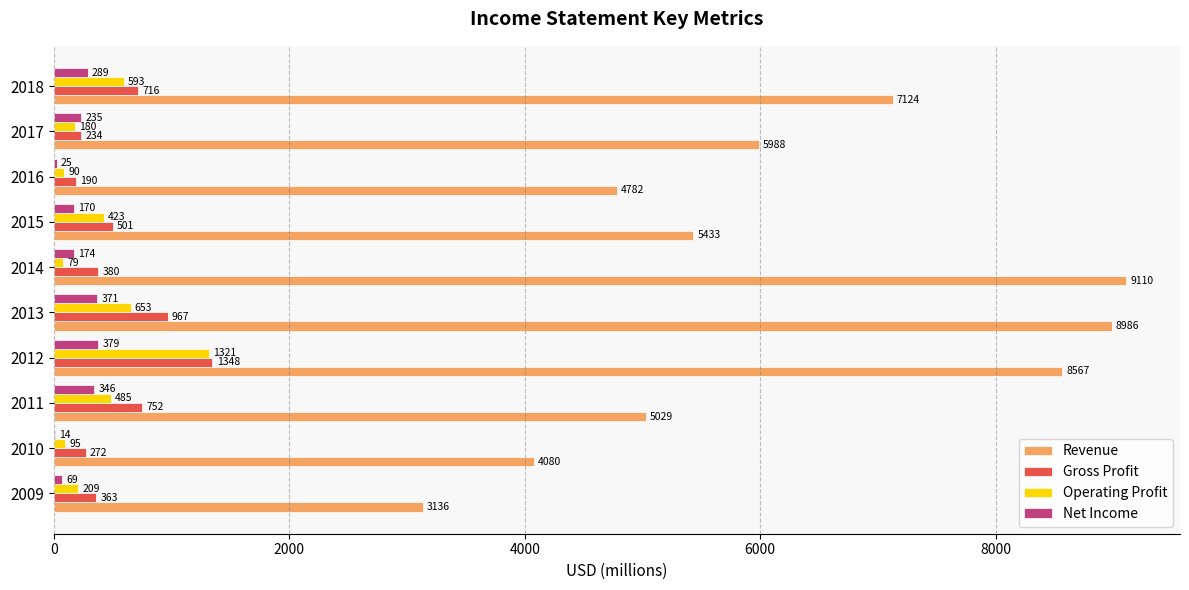

What is the greatest value displayed?

9110